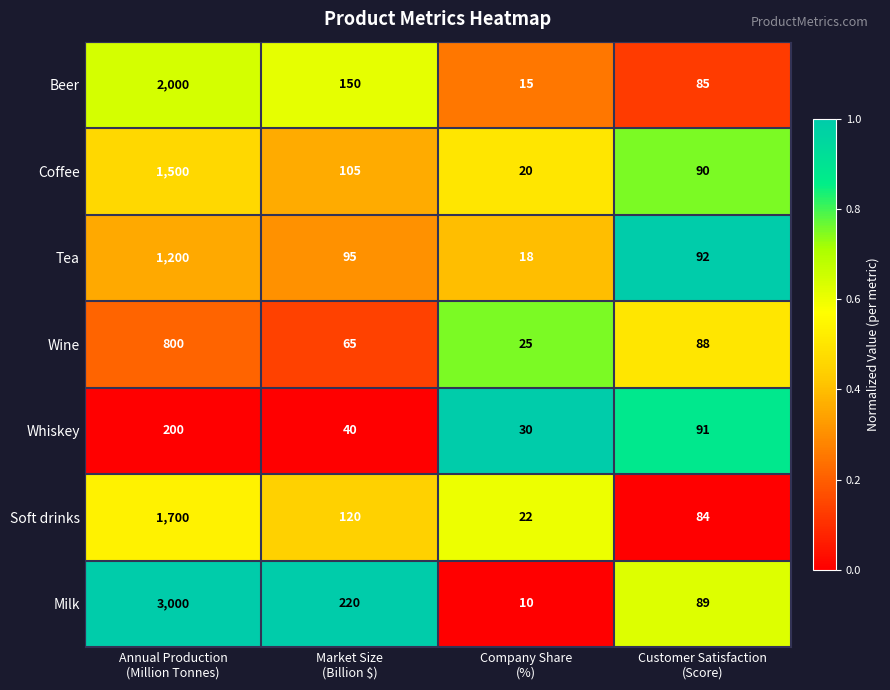

Reading left to right, extract all data points from this chart.

Beer: 2000	150	15	85
Coffee: 1500	105	20	90
Tea: 1200	95	18	92
Wine: 800	65	25	88
Whiskey: 200	40	30	91
Soft drinks: 1700	120	22	84
Milk: 3000	220	10	89